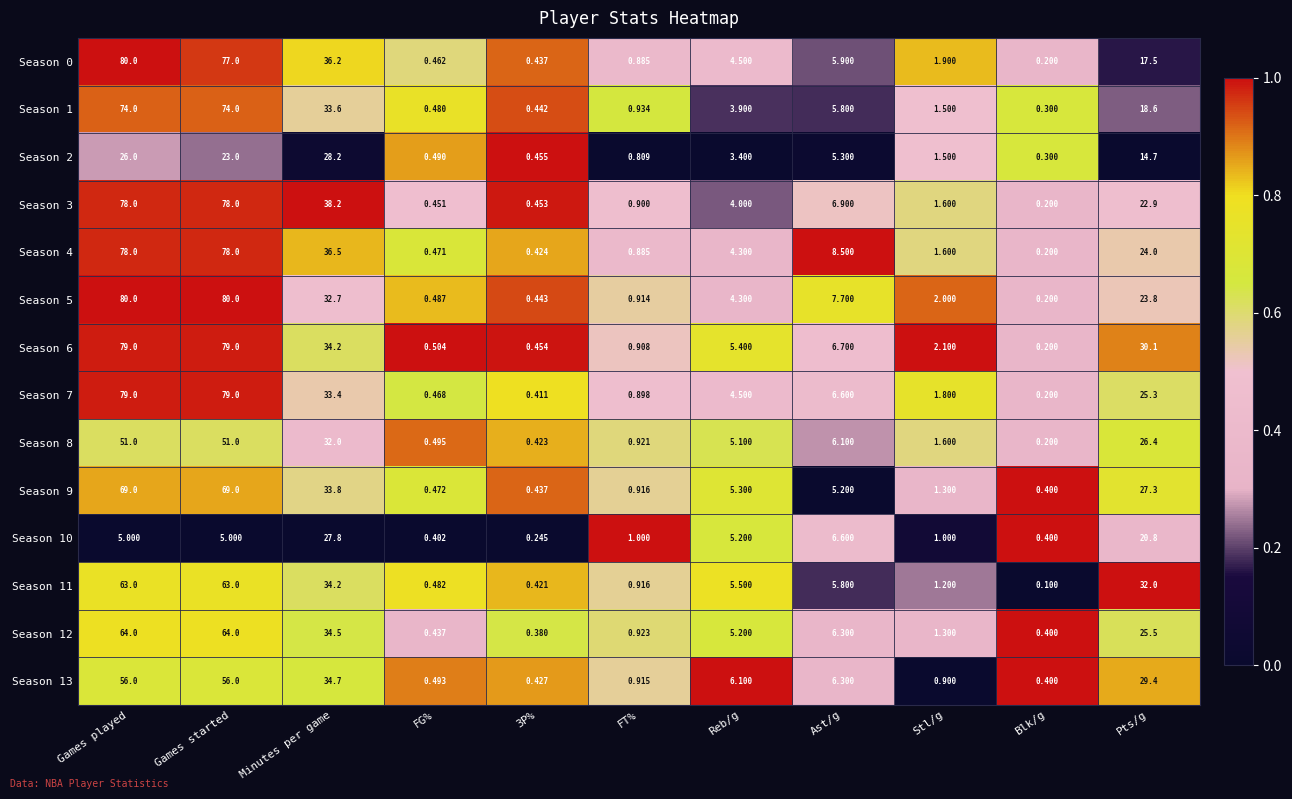

At how many categories does at least one series exceed 0?

11